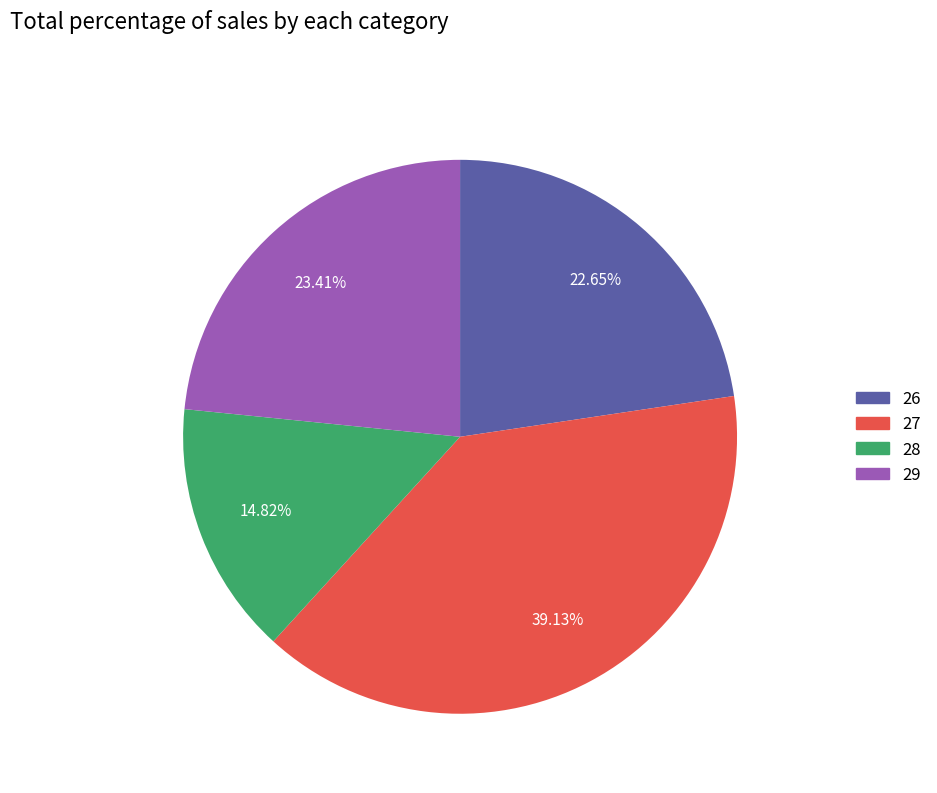

Is there a majority slice in this chart?

No